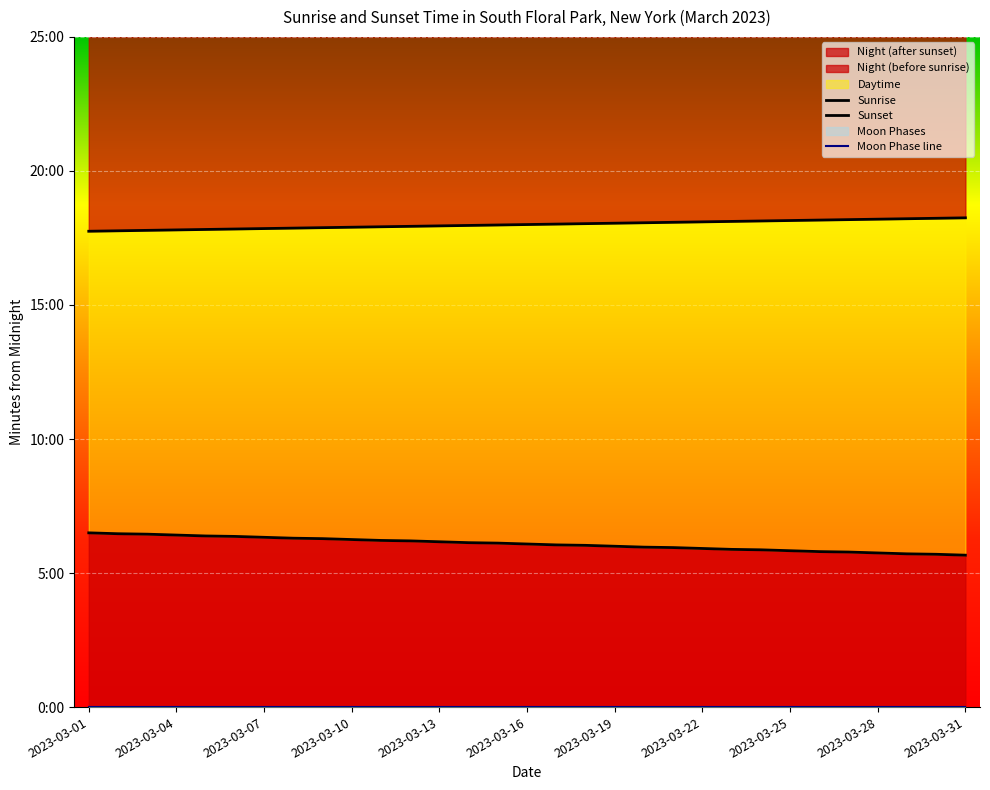

How many categories are shown in the chart?

31